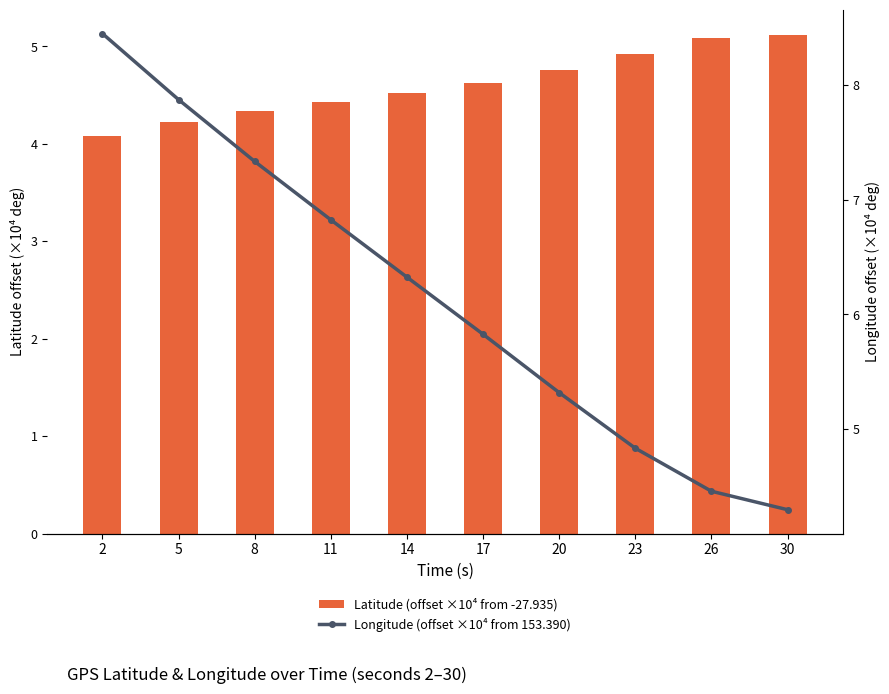

What is the value of the Latitude (offset ×10⁴ from -27.935) bar at the 4th from the left?

4.4